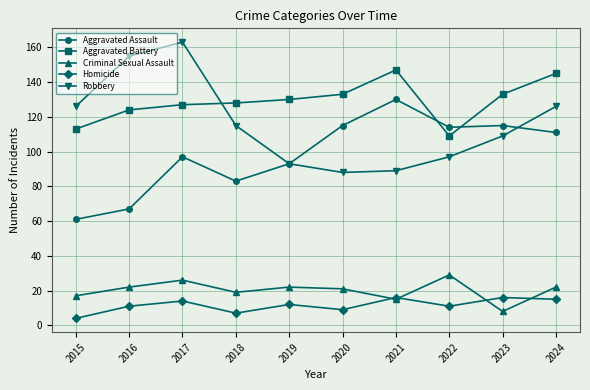

The value of Criminal Sexual Assault at 2018 is 27. True or false?

False